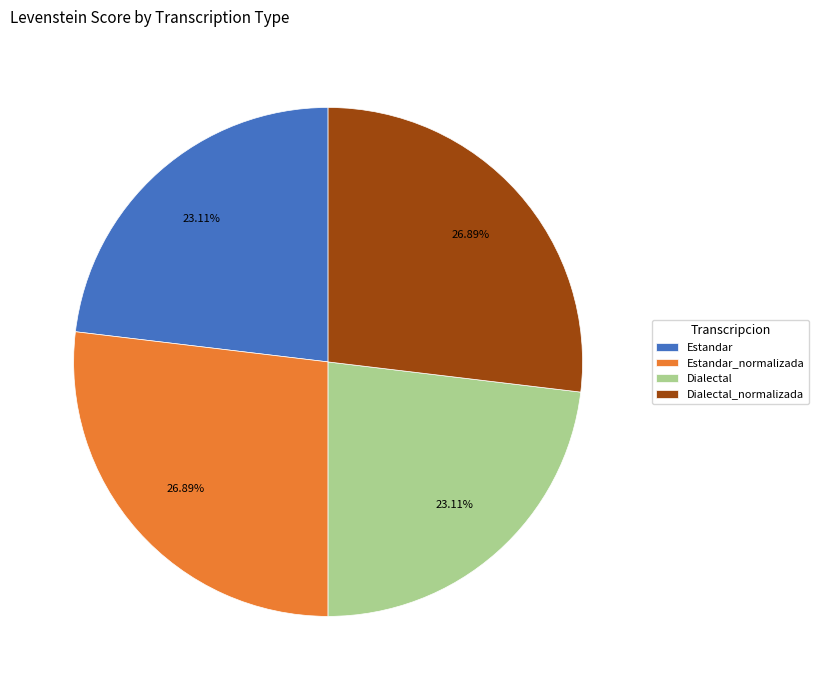

How many segments does this pie chart have?

4